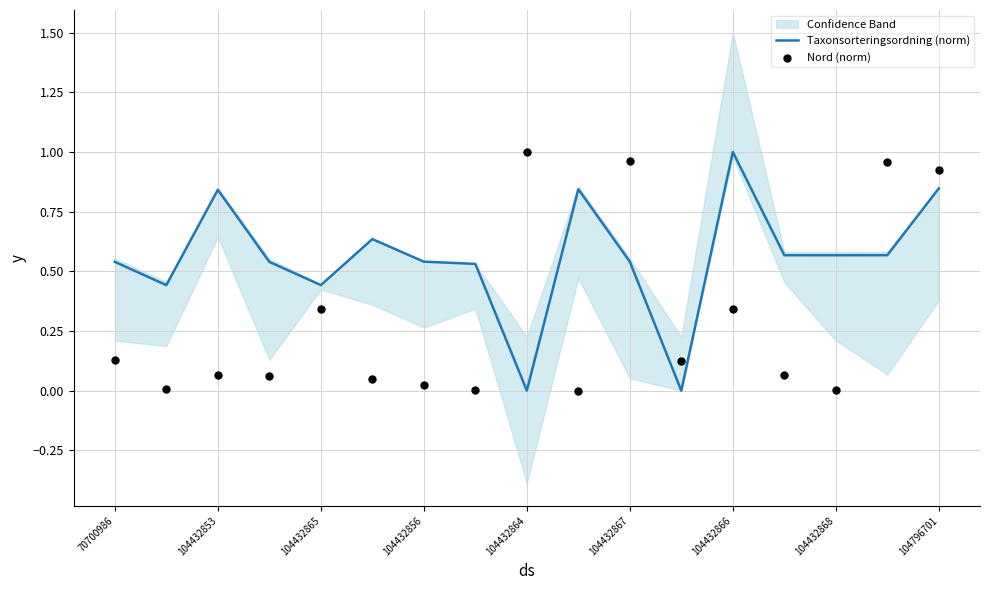

What is the highest value of the Taxonsorteringsordning (norm) series?

1.0